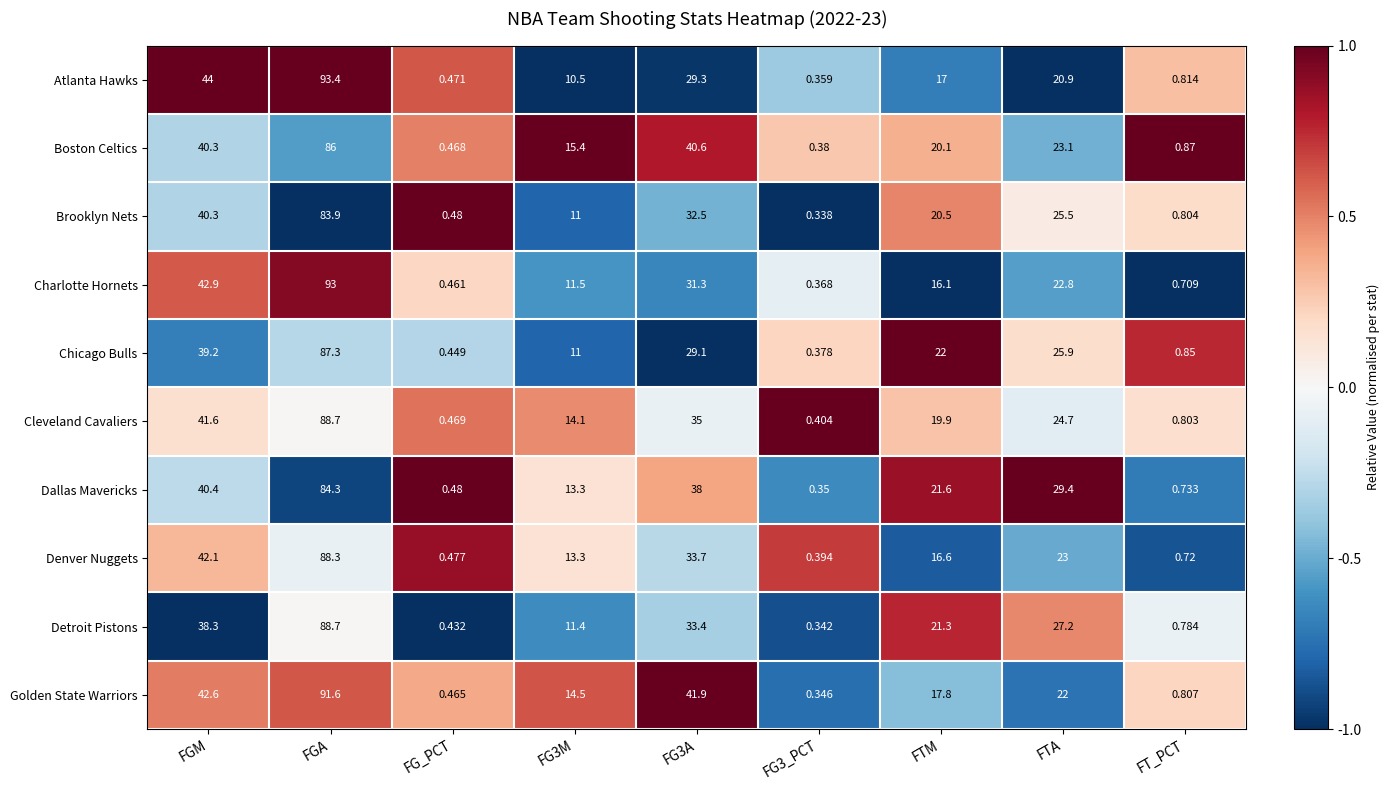

Which label corresponds to the largest value in the chart?

FGA